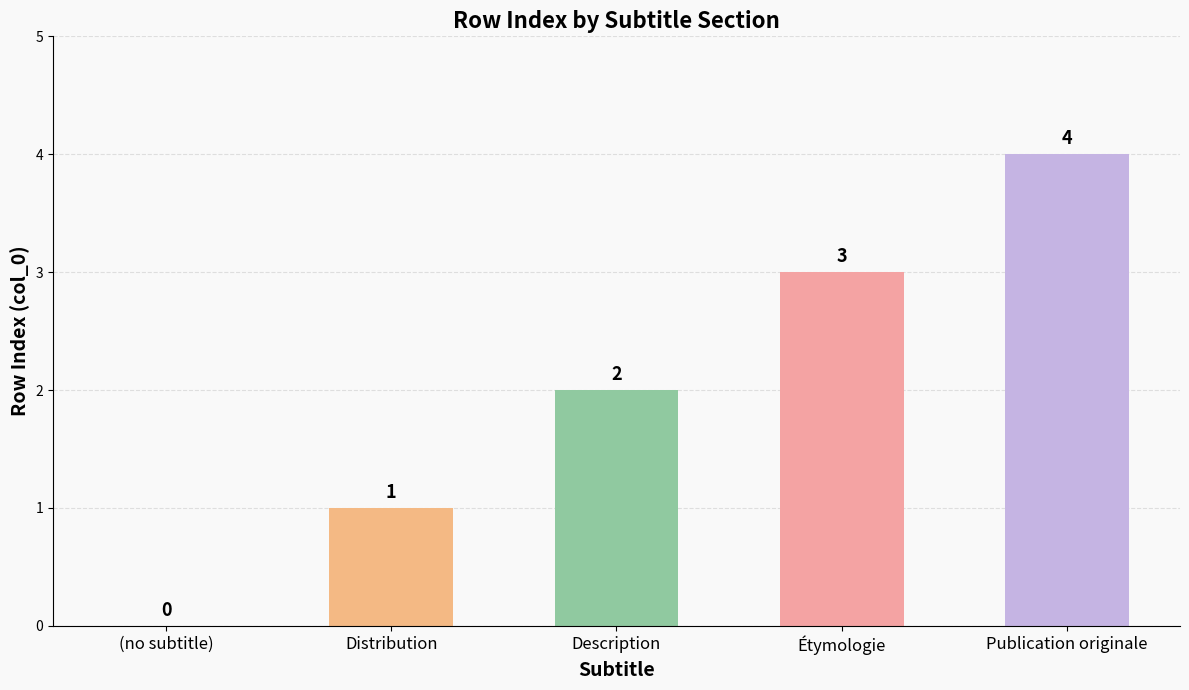

The chart shows a value of 1 at Distribution. True or false?

True